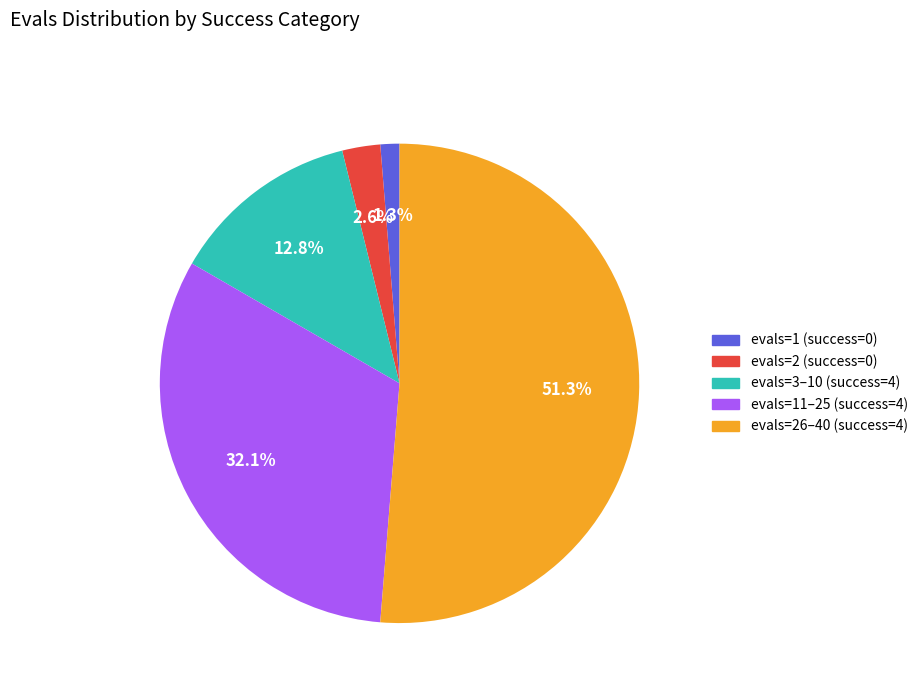

Is there any slice that represents more than half of the pie?

Yes